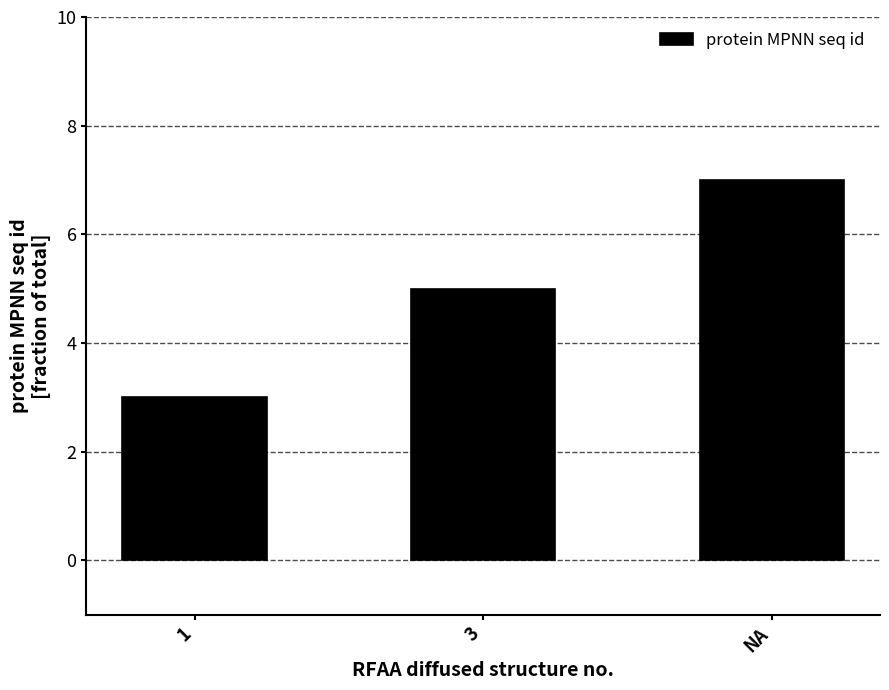

What is the label of the 2nd bar from the left?

3